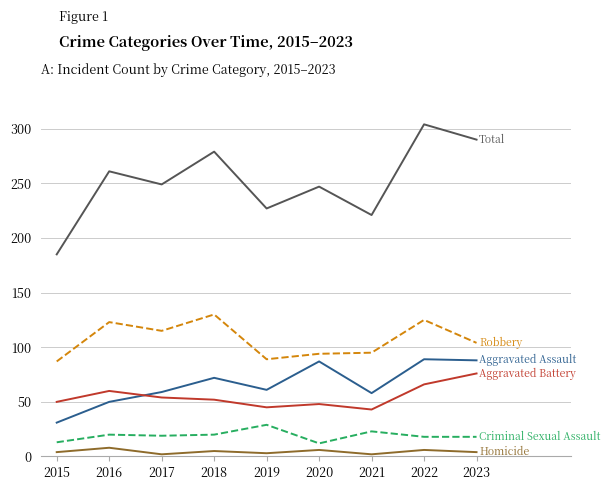

What is the maximum value shown in the chart?

304